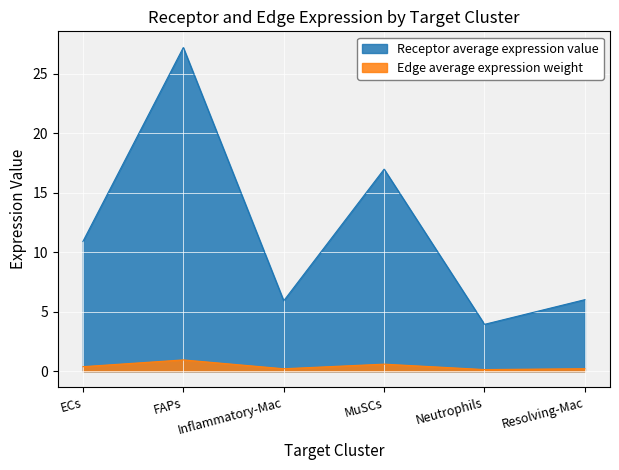

The Edge average expression weight series shows 1.0 at MuSCs. True or false?

False